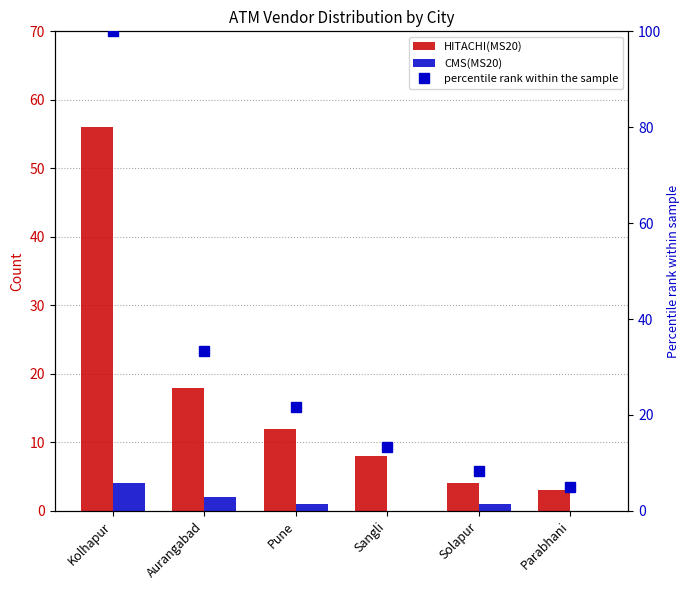

Rank the series by their maximum value, from highest to lowest.

percentile rank within the sample, HITACHI(MS20), CMS(MS20)